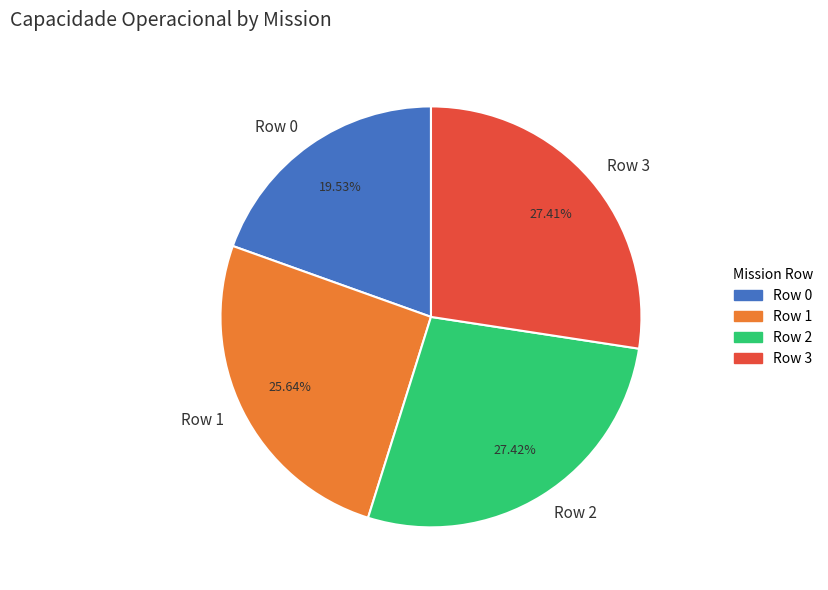

Approximately how many times larger is the value at Row 0 compared to Row 3?

0.7